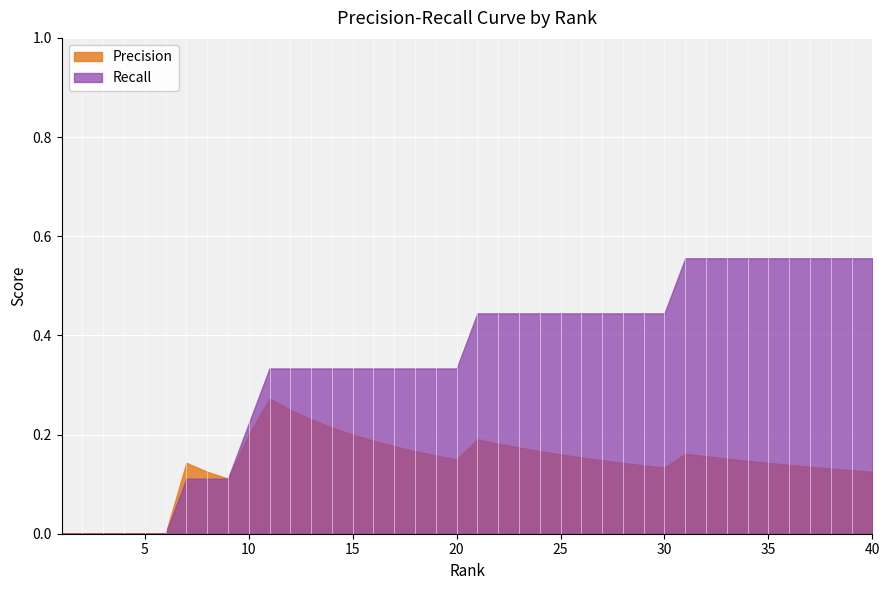

The Recall series shows 0.3 at 13. True or false?

True